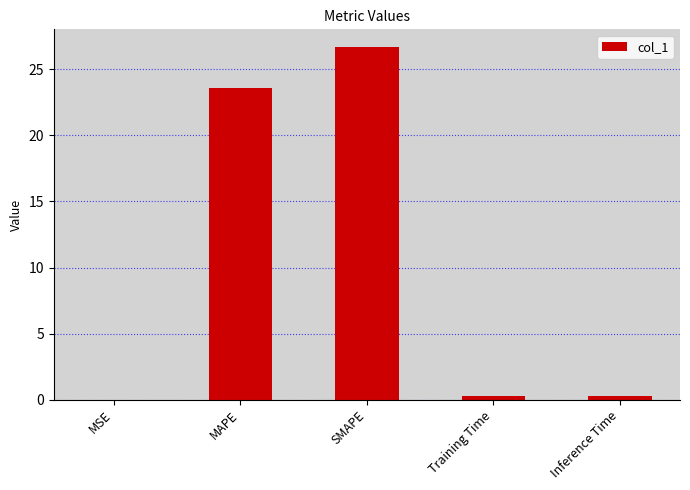

What is the average value?

10.2